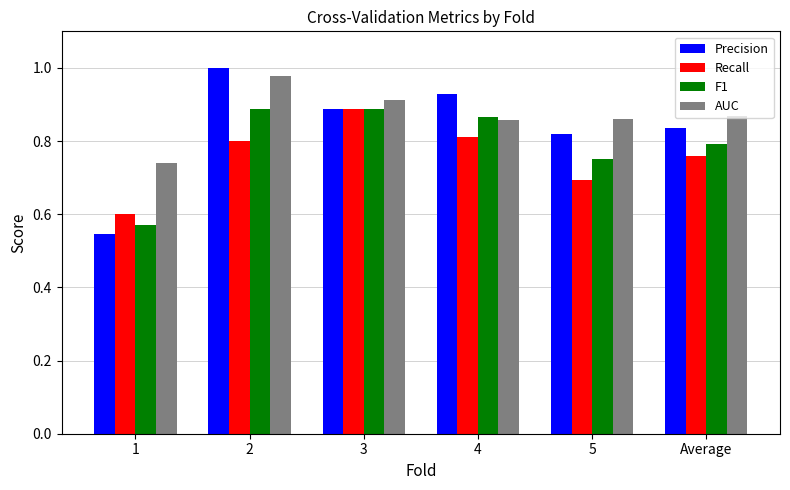

Count the F1 values in the range 0 to 1.

6